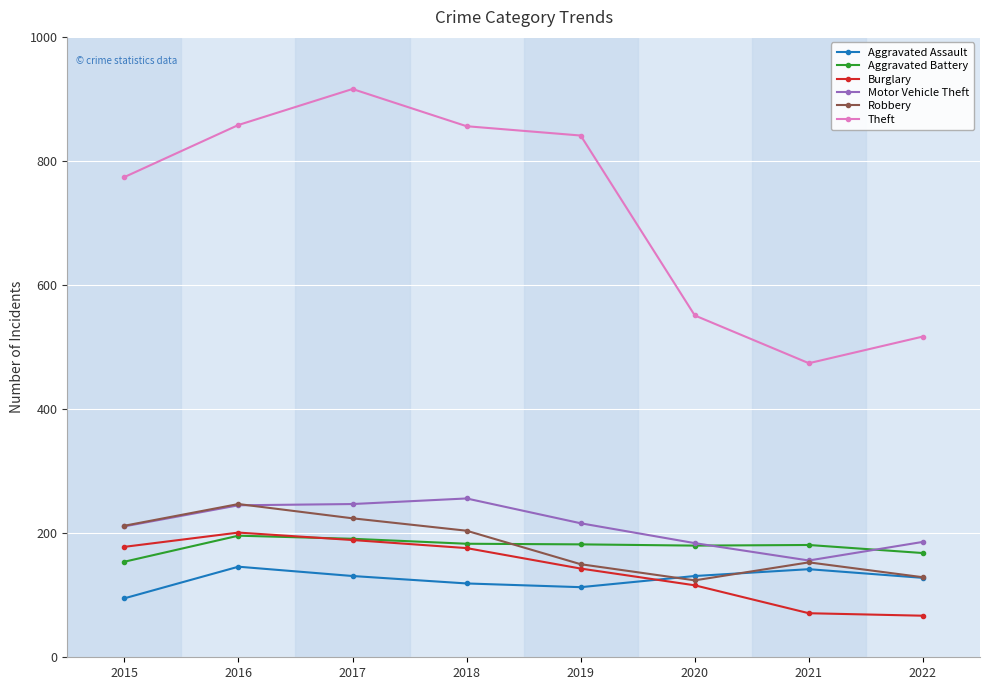

What is the value of the Aggravated Assault point at the 3rd from the left?

131